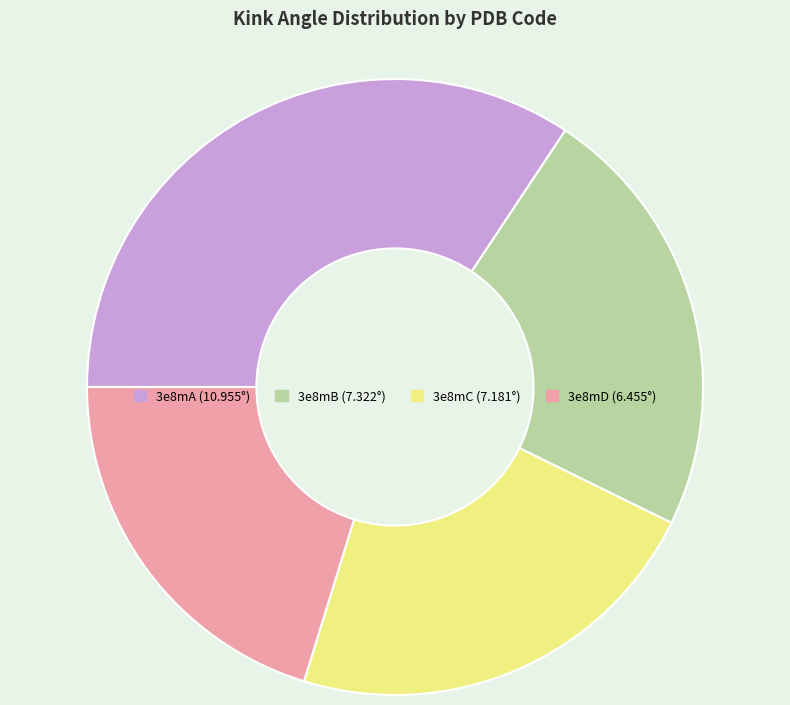

Is the sum of 3e8mD and 3e8mB greater than half?

No